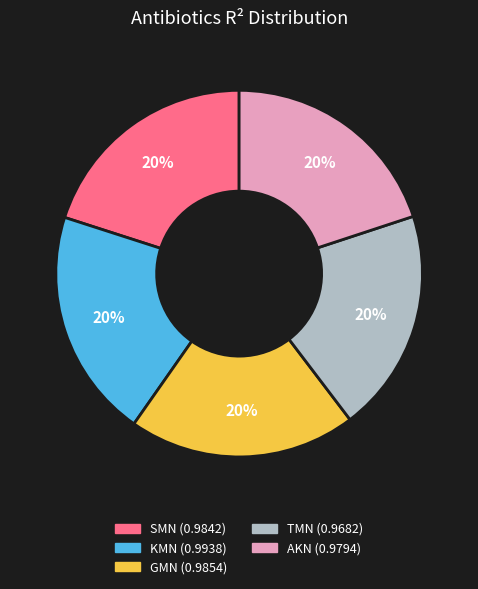

How many segments does this pie chart have?

5